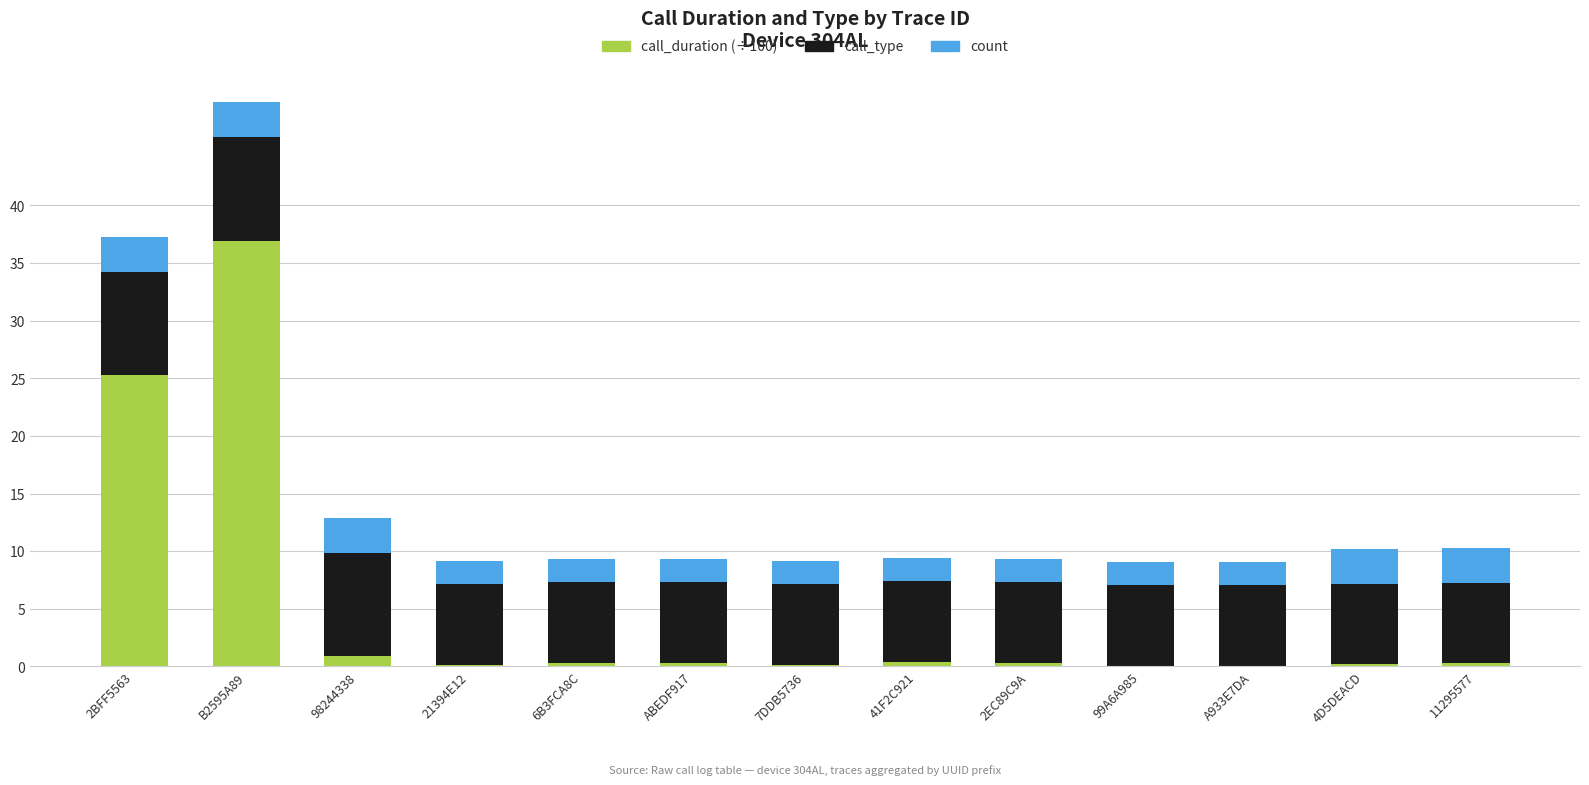

The call_duration (÷100) series shows 37.0 at B2595A89. True or false?

True